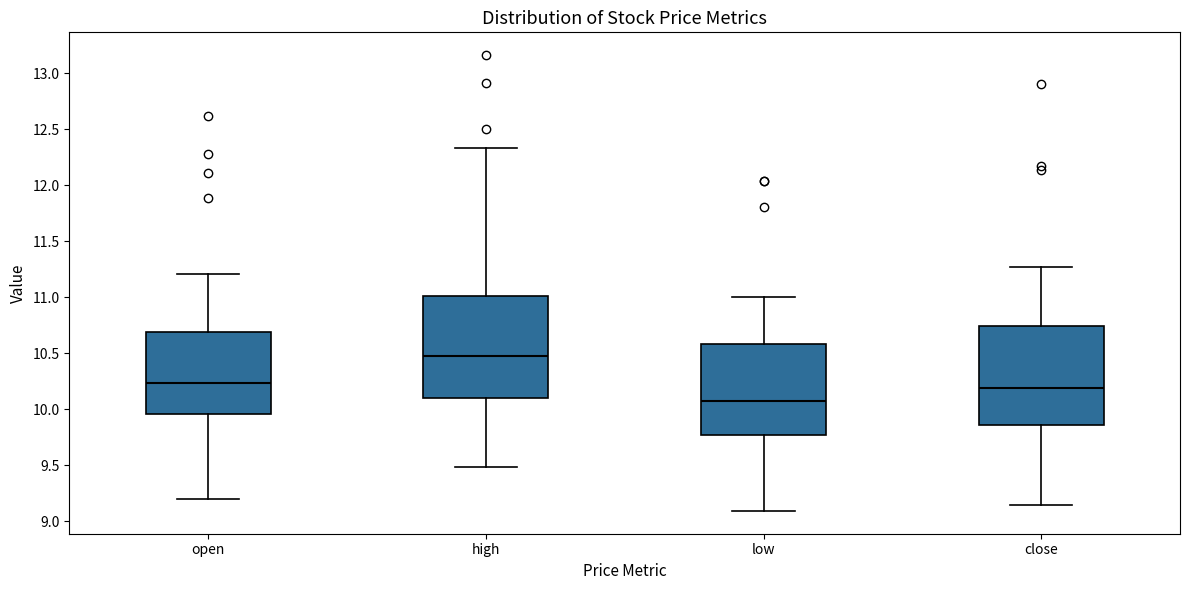

Which box's median line is the highest?

high